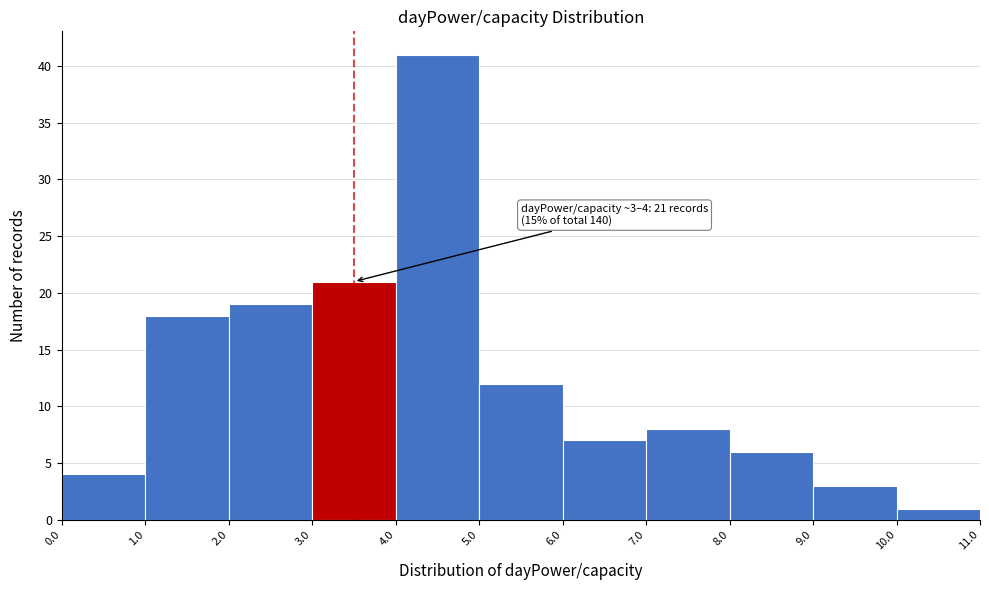

Over which range of the x-axis is the bar tallest?

4.0 to 5.0